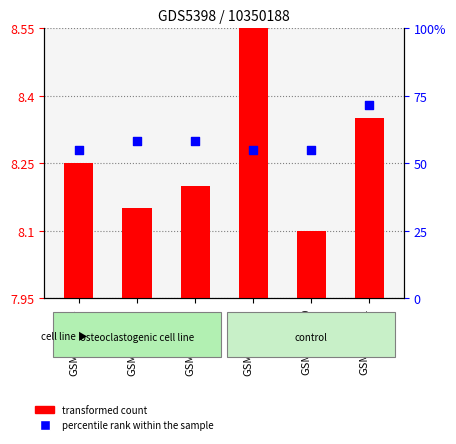

What are all the series names shown in the legend?

transformed count, percentile rank within the sample